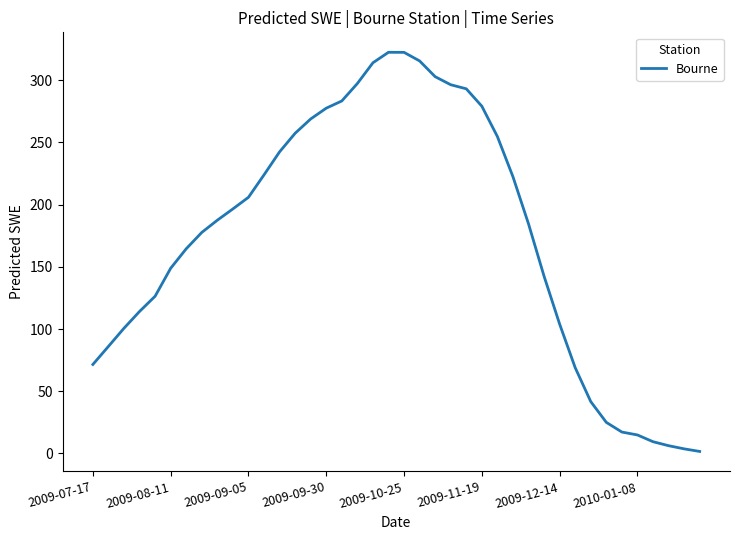

What is the difference between the second highest and second lowest values?

318.8